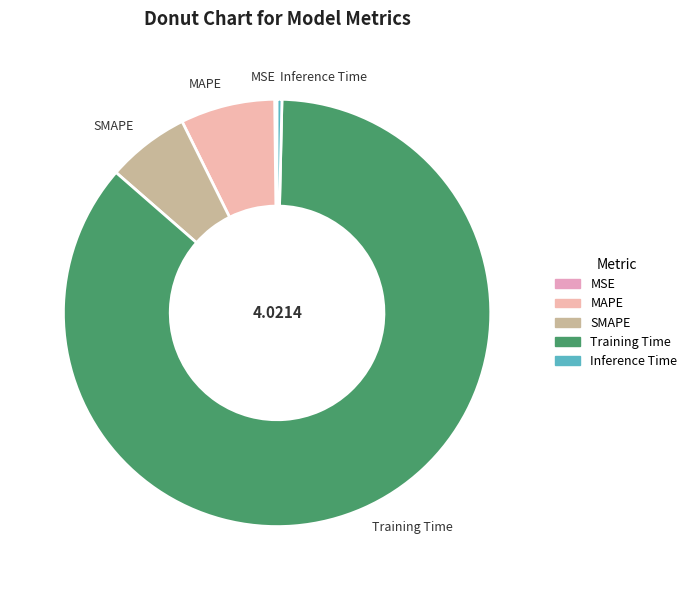

True or false: MAPE accounts for 1% of the total.

False